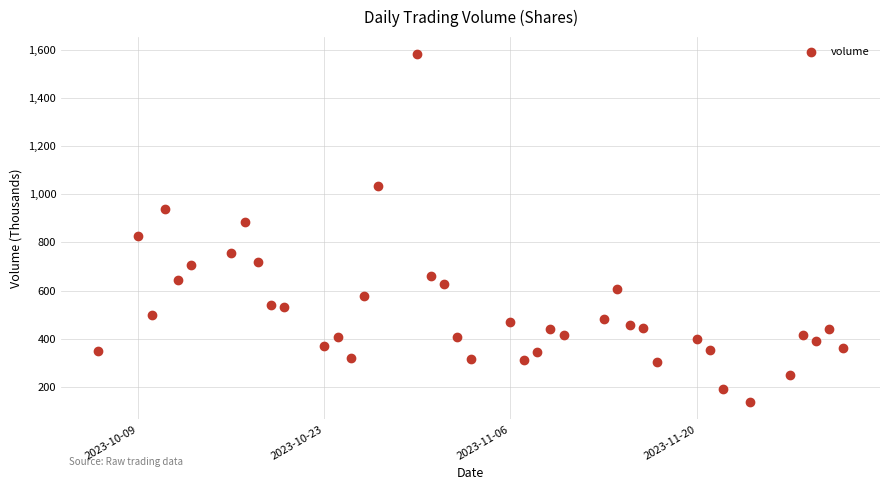

What is the range of Y values (max minus min)?

1442.5